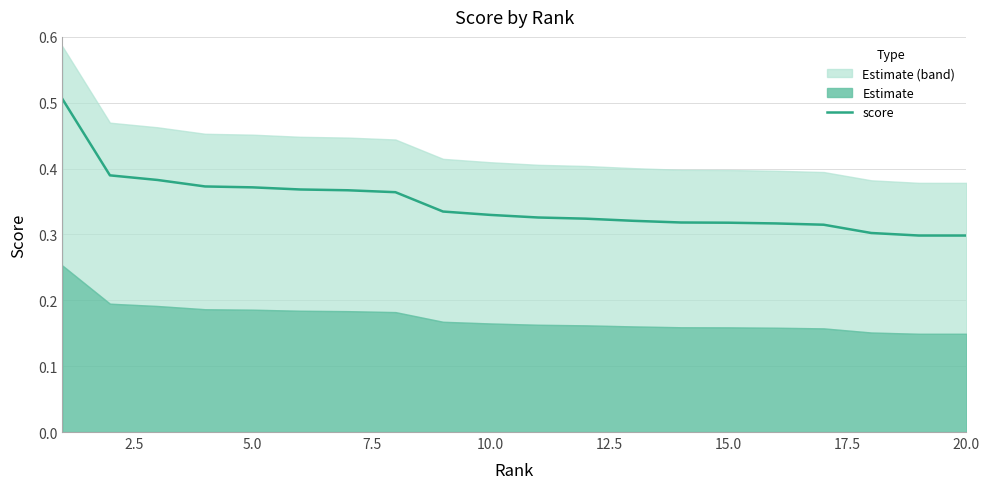

Does the chart have visible grid lines?

Yes